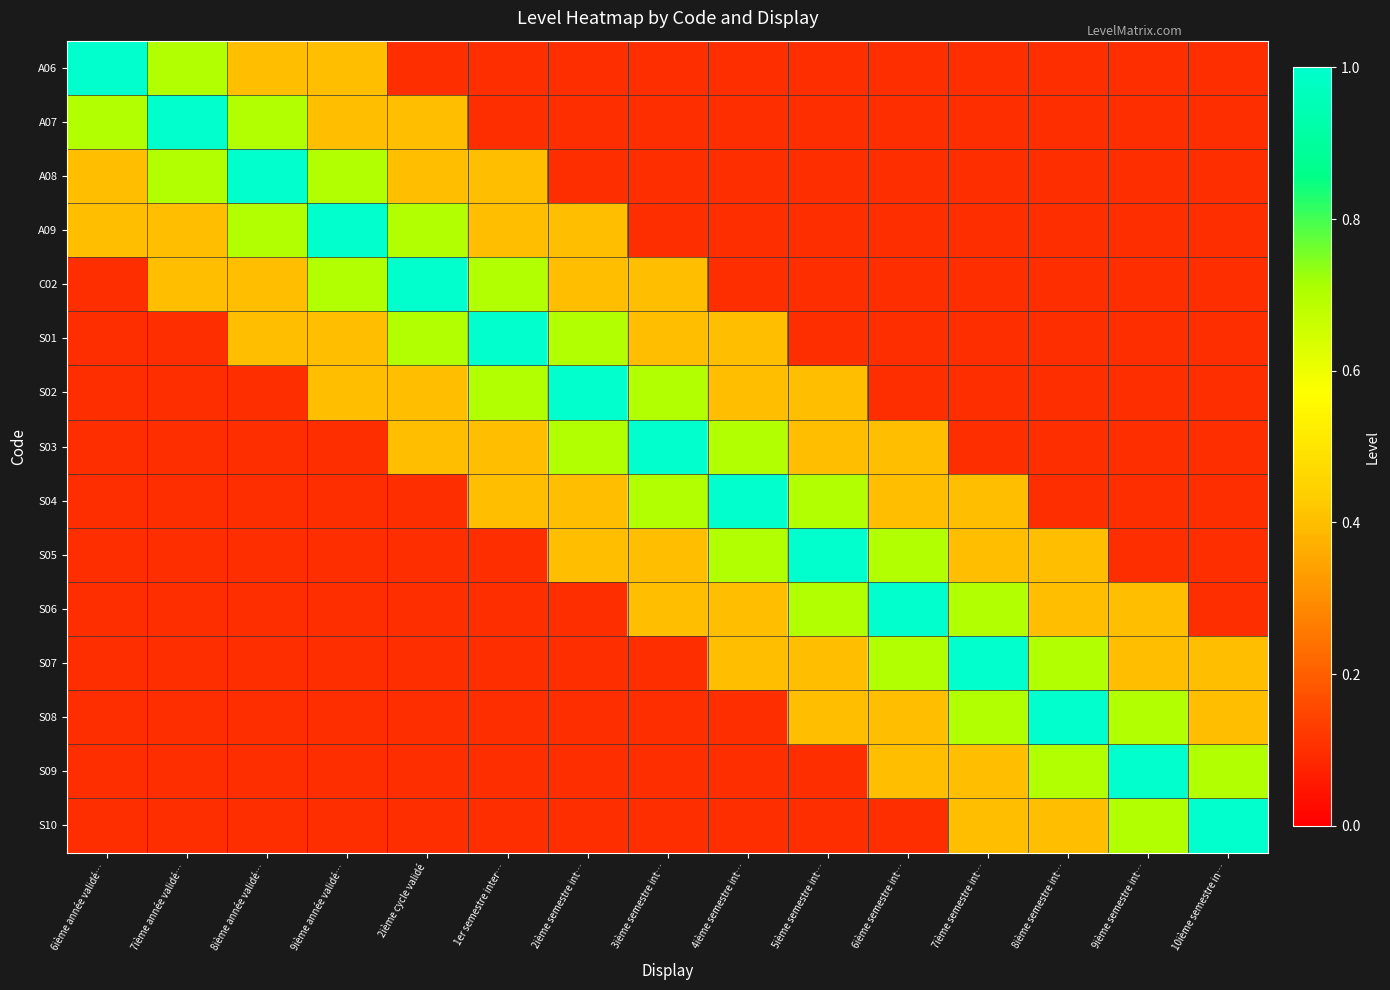

Which series has the widest spread of values?

A06